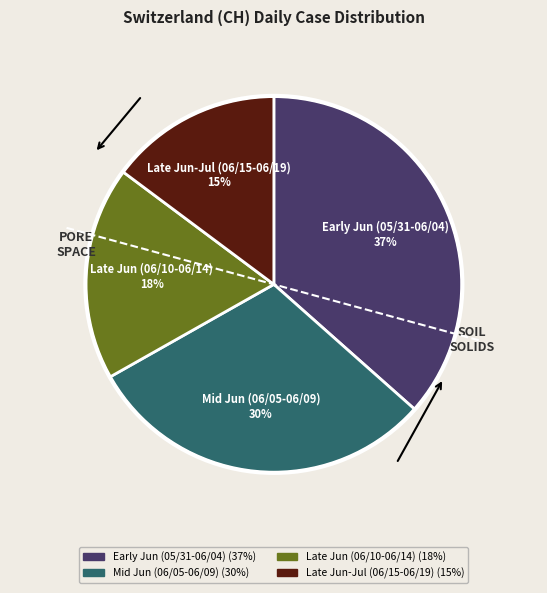

To the nearest percent, what is the average slice percentage?

25%